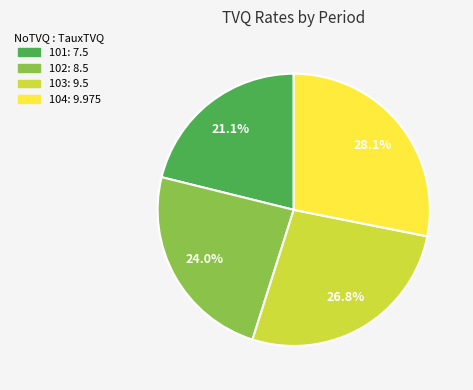

True or false: 102 accounts for 24% of the total.

True